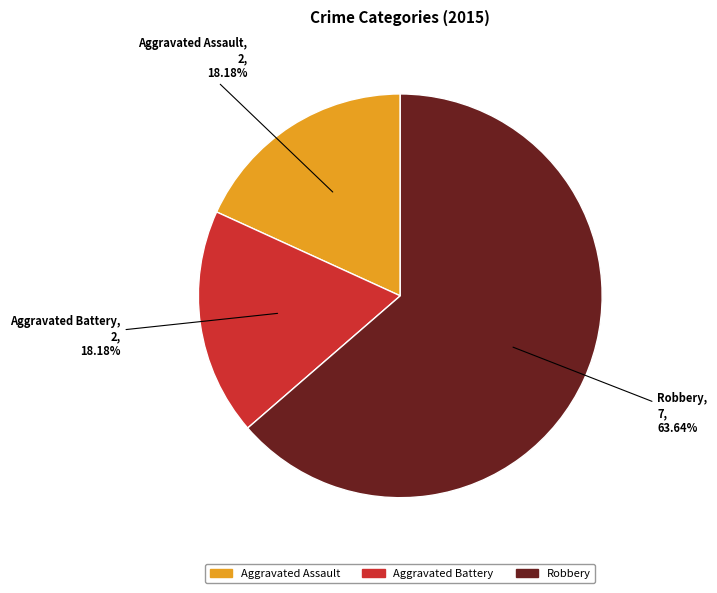

To the nearest percent, what is the difference between the Robbery and Aggravated Battery slice percentages?

45%